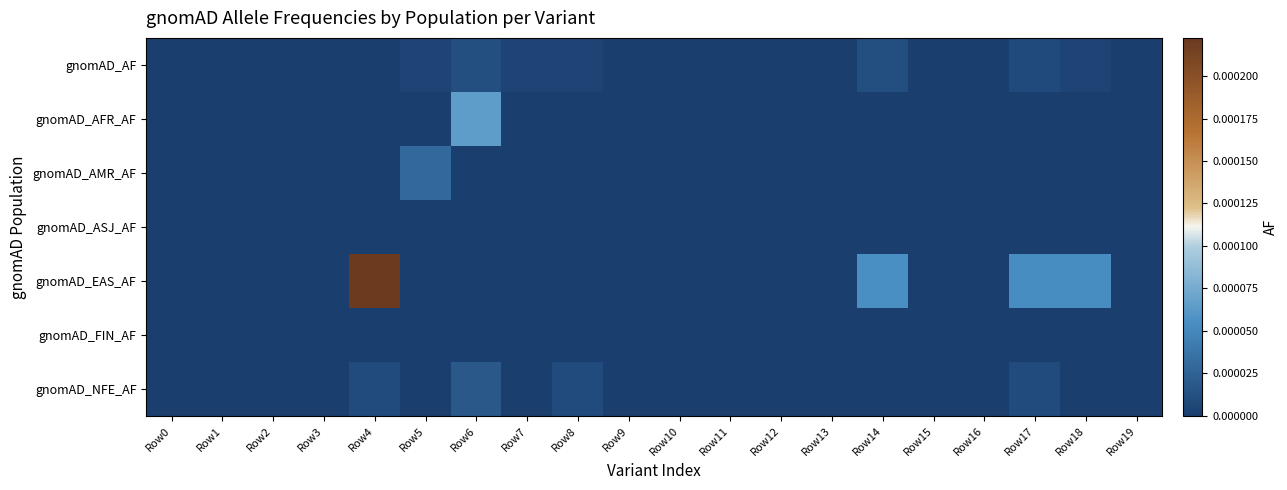

At which category is the sum across all series the highest?

Row4